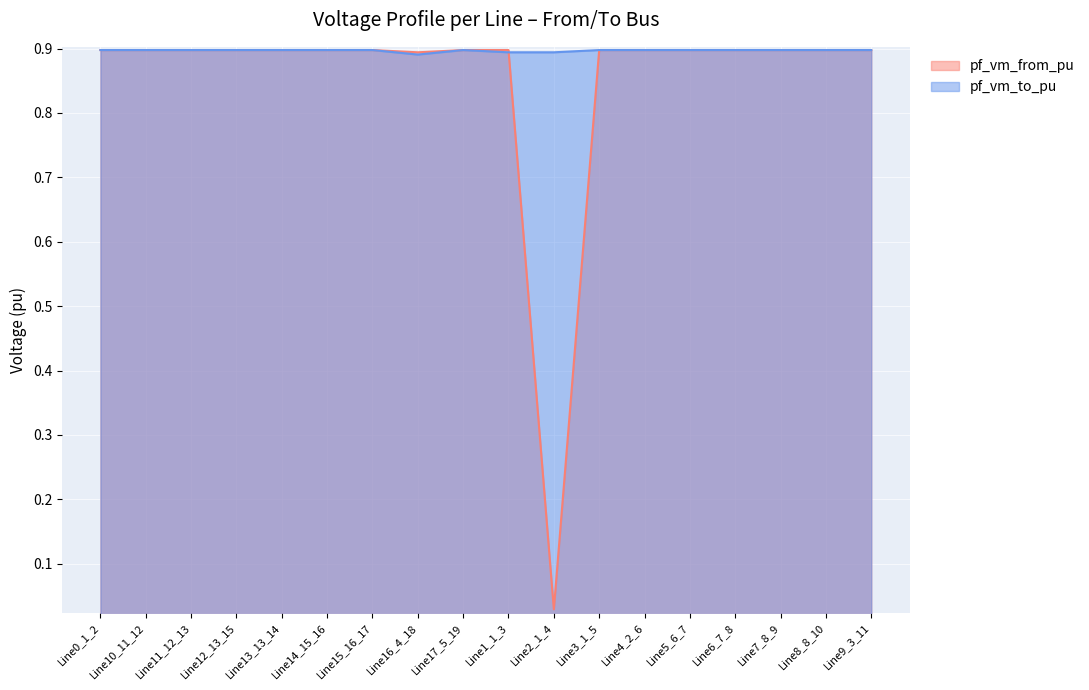

At which label does pf_vm_from_pu reach its peak?

Line15_16_17